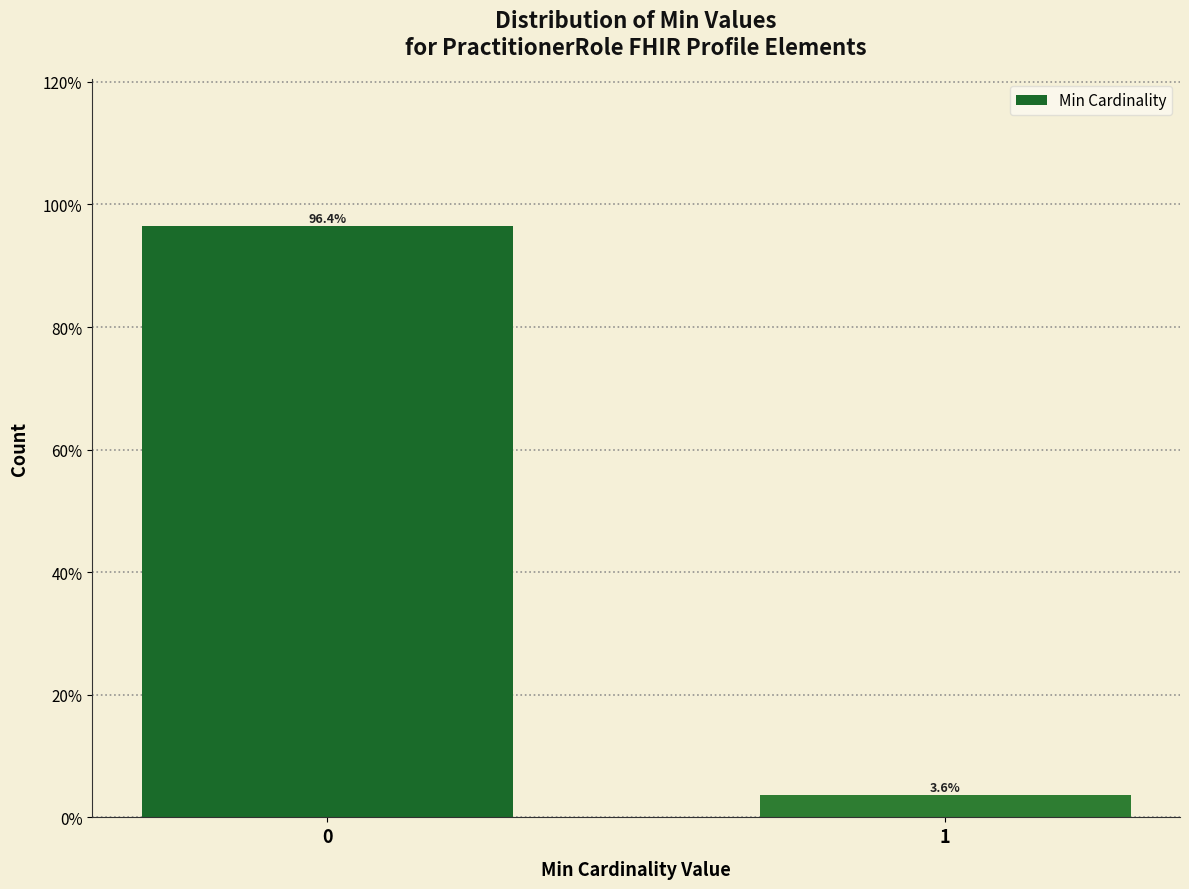

Reading right to left, transcribe all the data shown in this chart.

3.6	96.4